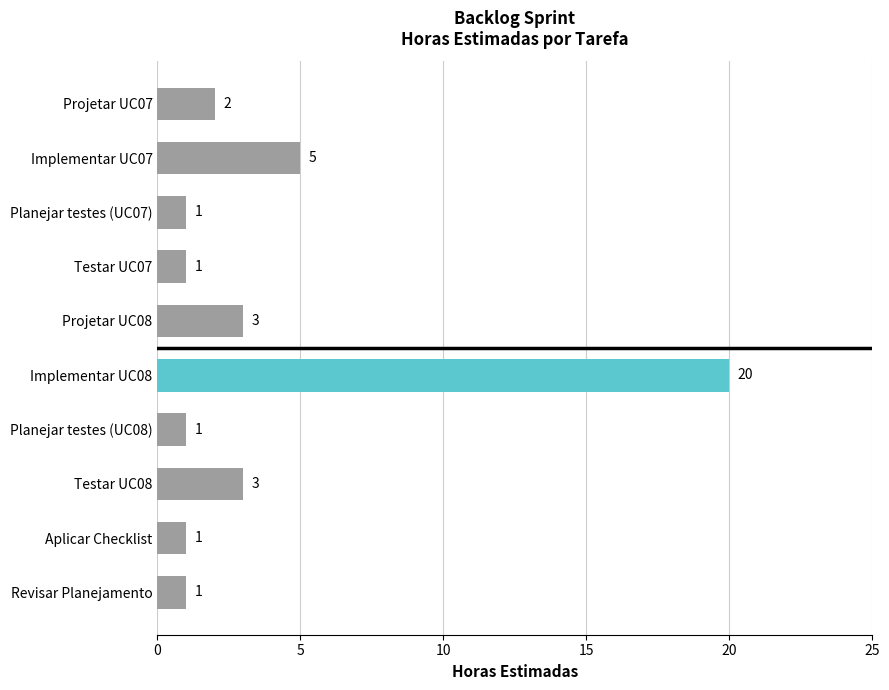

True or false: the data shows 1 at Planejar testes (UC07).

True